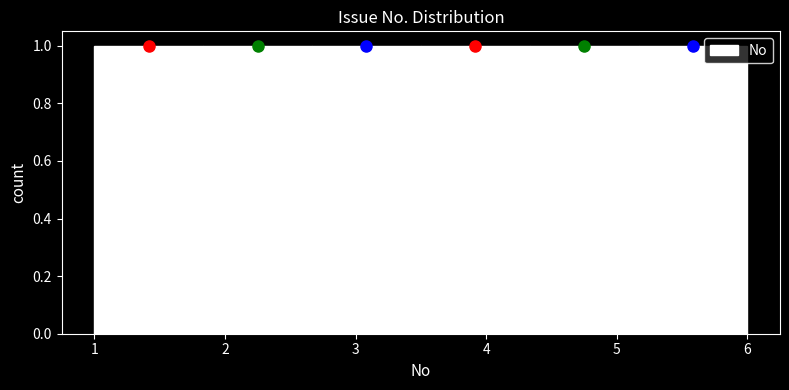

Reading left to right, list every bar in this chart as the range it spans on the x-axis followed by its height. Neither the bar edges nor the heights are printed on the chart, so give them approximately, as read against the axes.

1.0 to 1.8: 1
1.8 to 2.7: 1
2.7 to 3.5: 1
3.5 to 4.3: 1
4.3 to 5.2: 1
5.2 to 6.0: 1